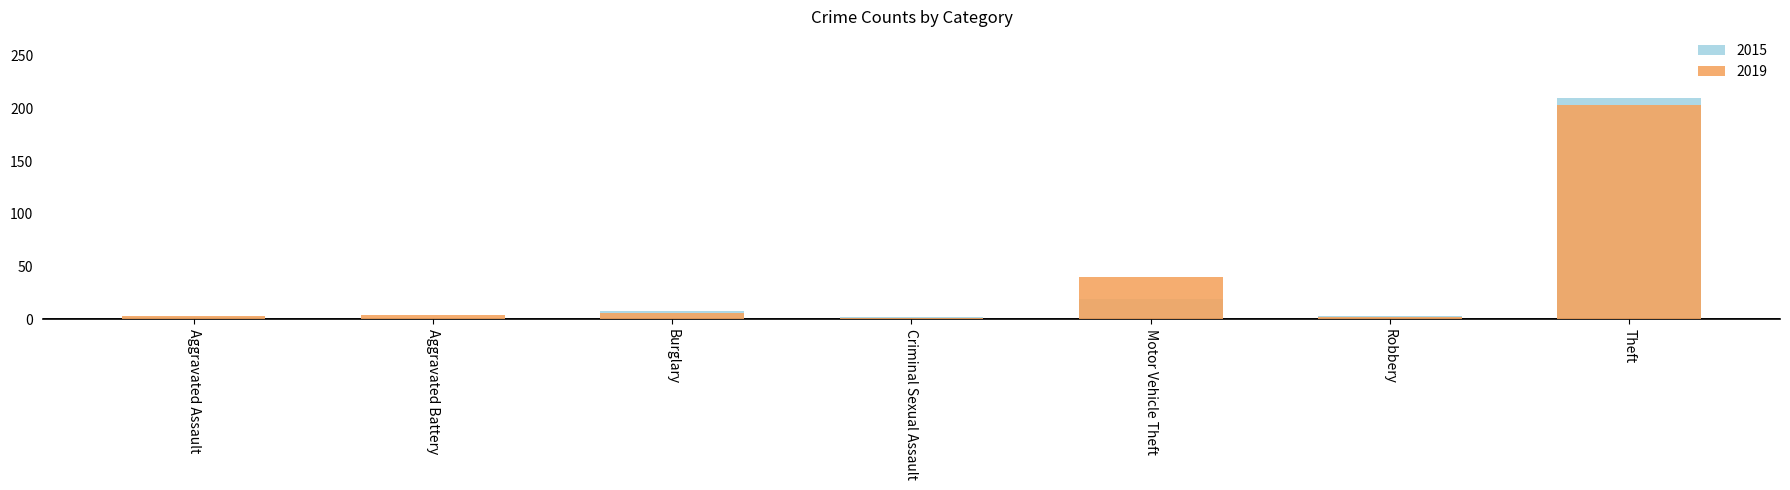

Where is 2015 nearest to the value 105?

Motor Vehicle Theft